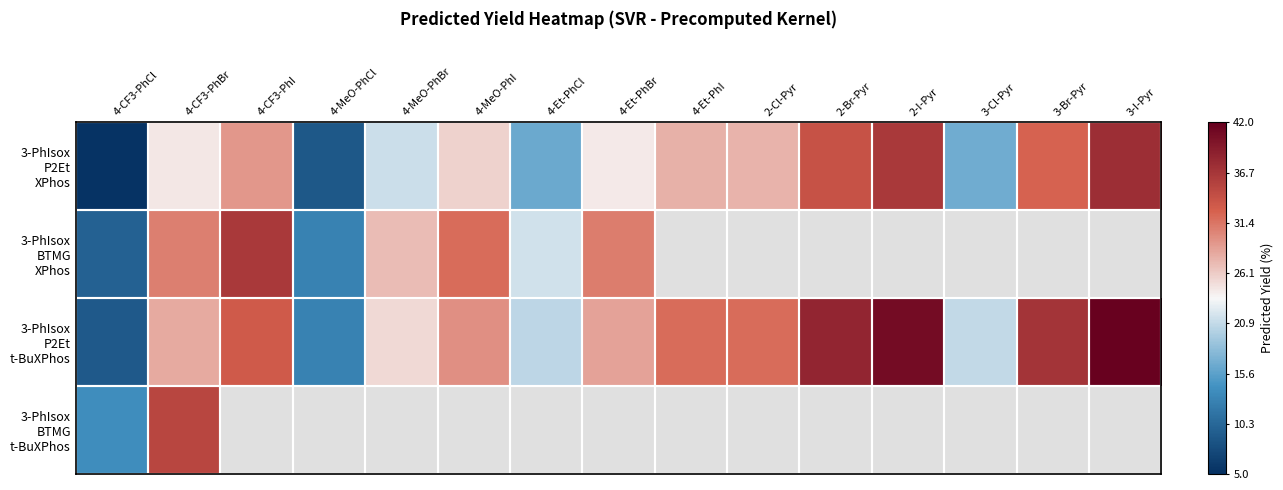

Which series has the widest spread of values?

3-PhIsox P2Et t-BuXPhos